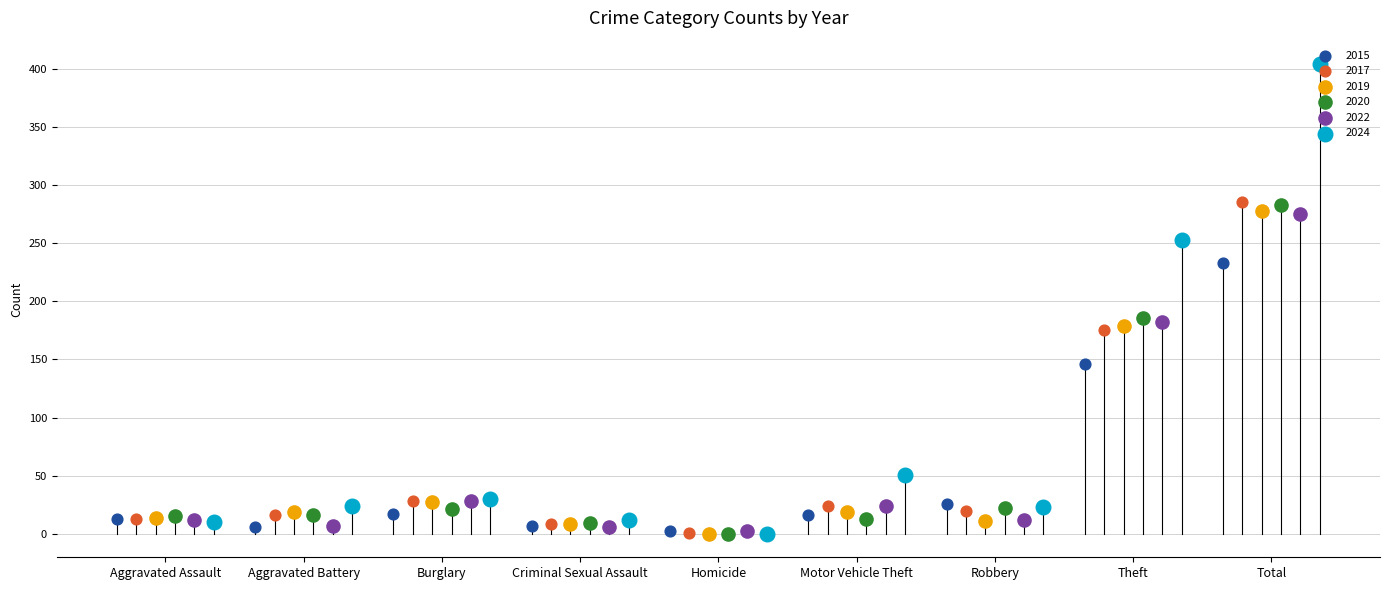

What are all the series names shown in the legend?

2015, 2017, 2019, 2020, 2022, 2024